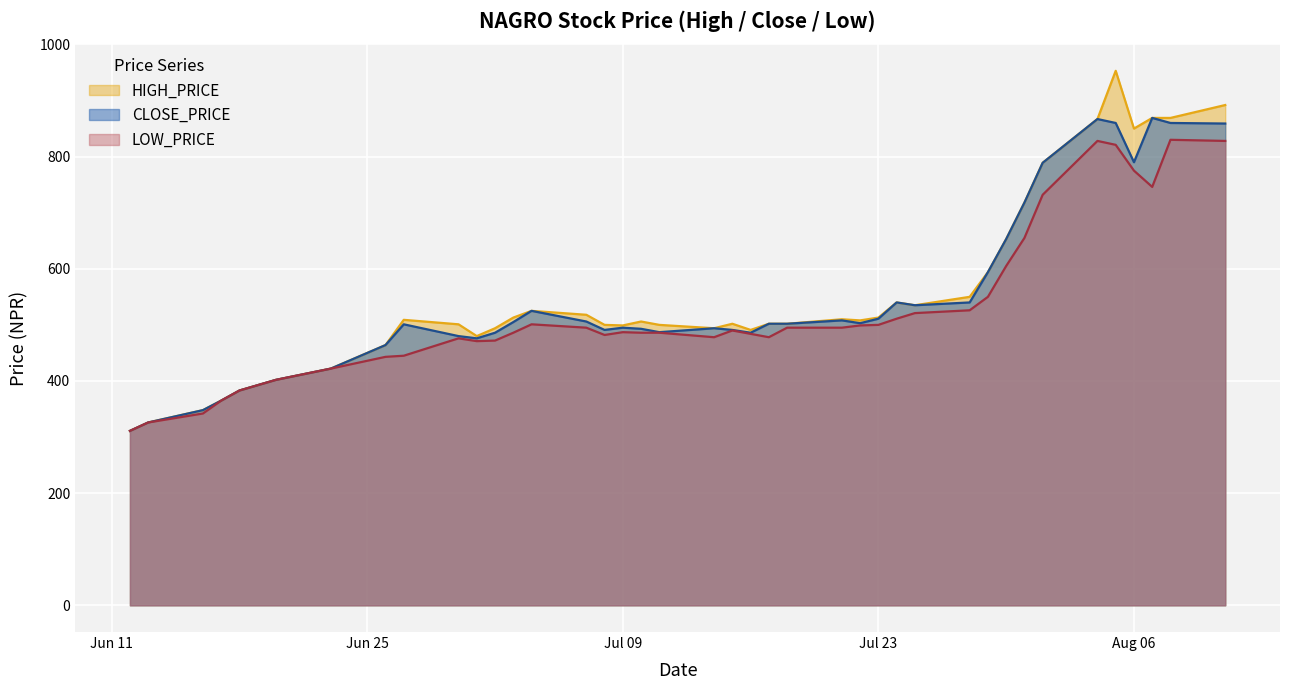

The LOW_PRICE series shows 594 at 2019-06-27. True or false?

False